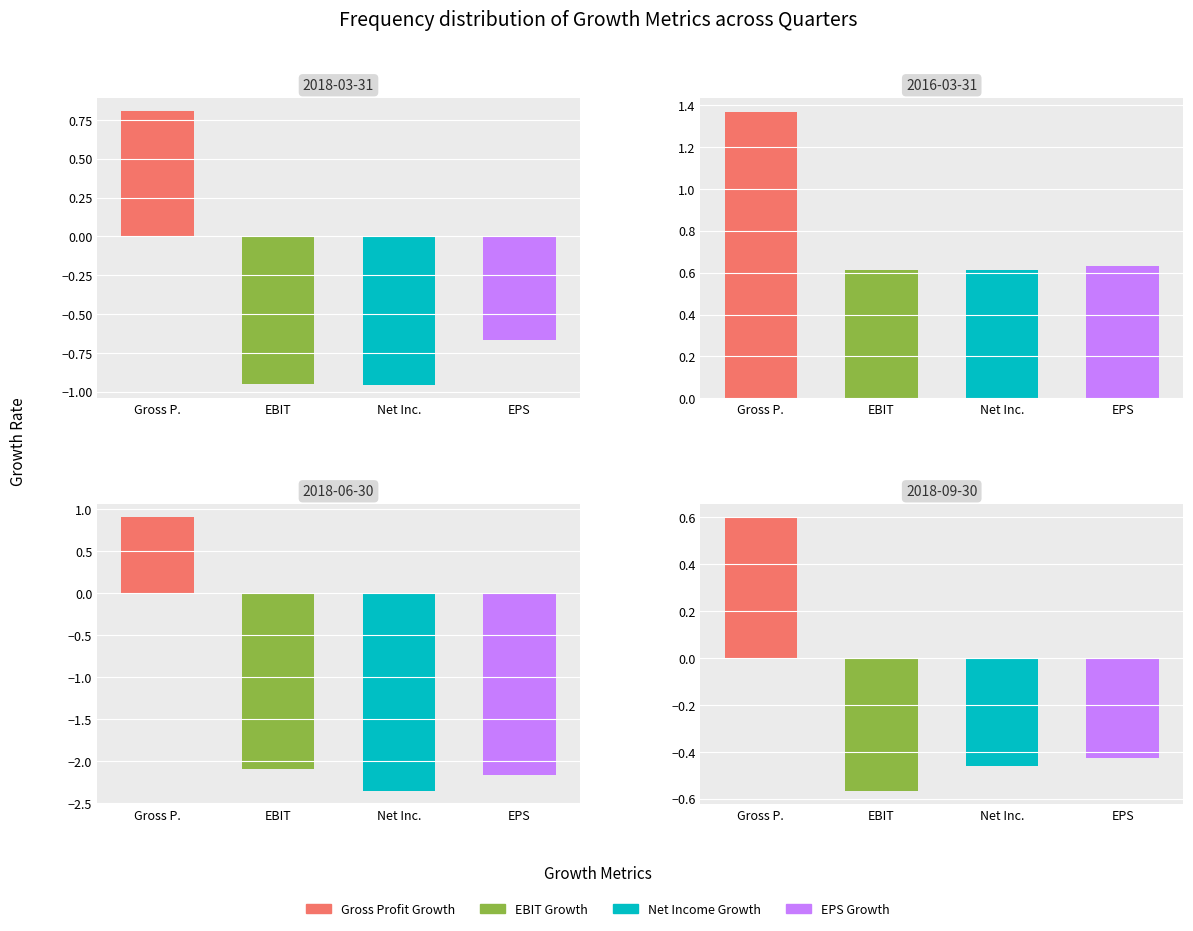

The EBIT Growth series shows 0.6 at 1. True or false?

True